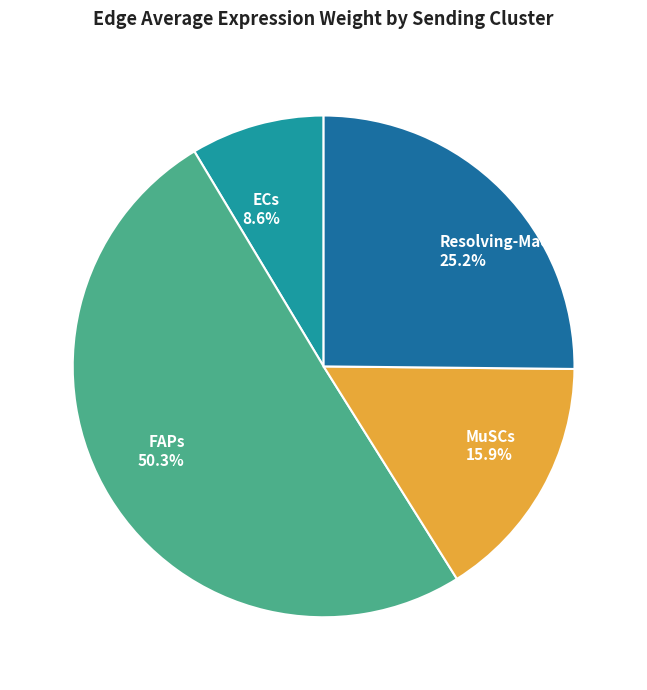

True or false: ECs accounts for 20% of the total.

False